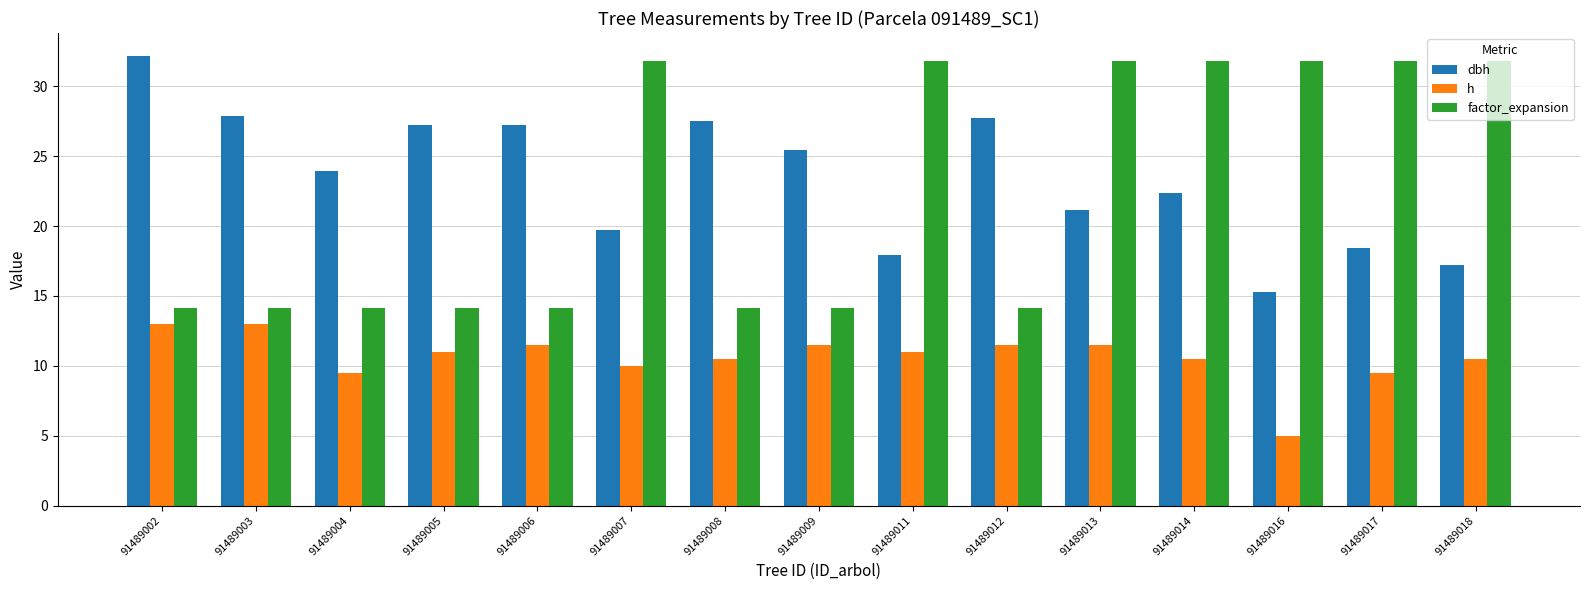

True or false: h has a value of 5.0 at 91489016.

True